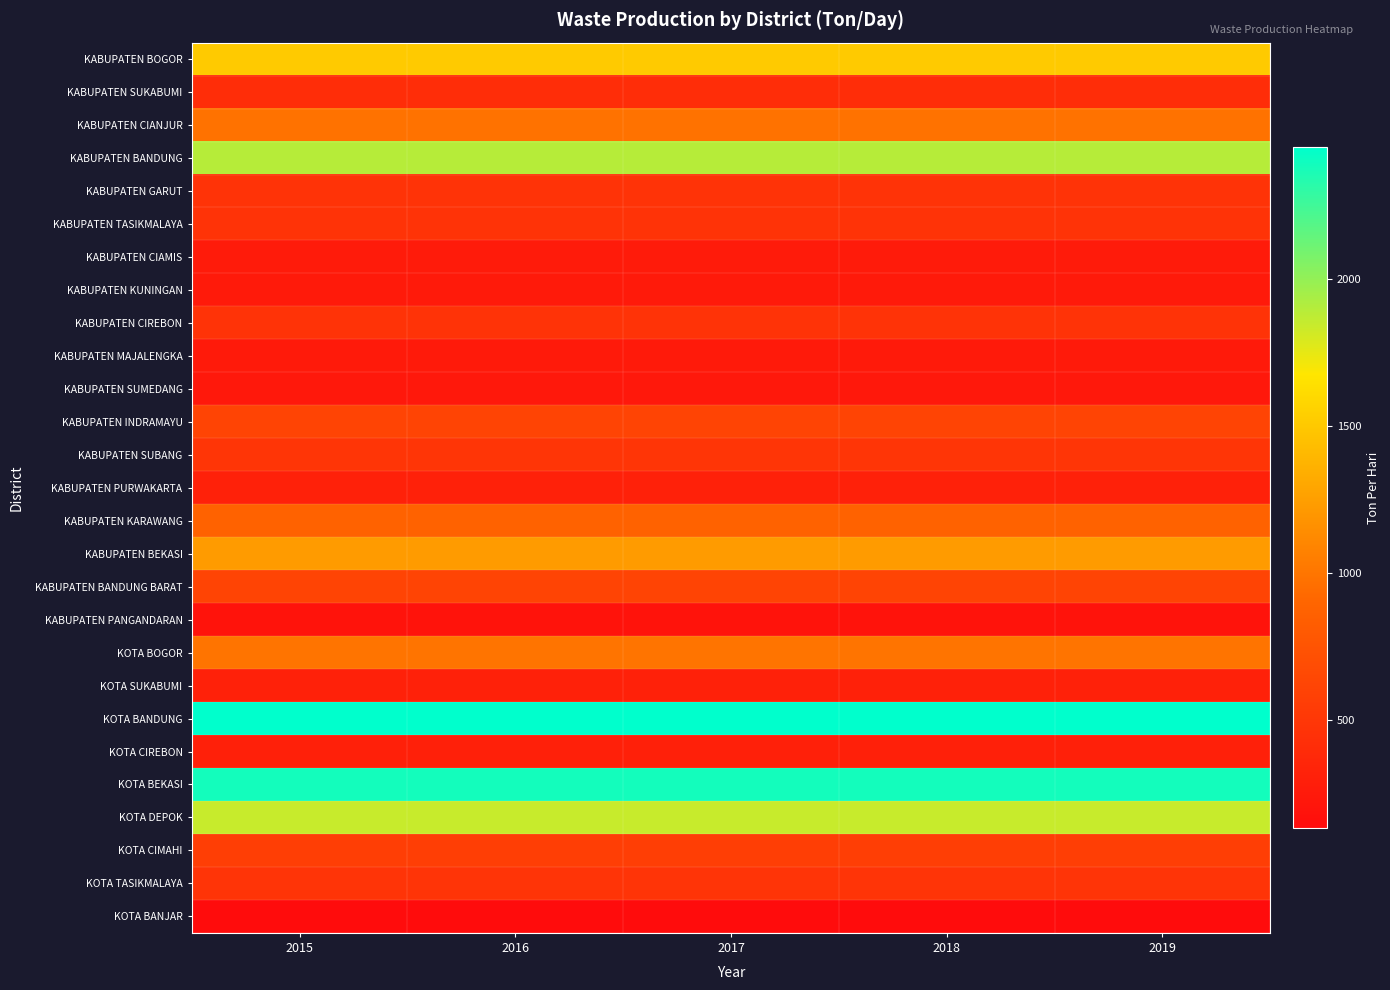

Reading left to right, what are all the values shown in this chart?

KABUPATEN BOGOR: 2015=1511.2	2016=1511.2	2017=1511.2	2018=1511.2	2019=1511.2
KABUPATEN SUKABUMI: 2015=419.0	2016=419.0	2017=419.0	2018=419.0	2019=419.0
KABUPATEN CIANJUR: 2015=981.4	2016=981.4	2017=981.4	2018=981.4	2019=981.4
KABUPATEN BANDUNG: 2015=1895.9	2016=1895.9	2017=1895.9	2018=1895.9	2019=1895.9
KABUPATEN GARUT: 2015=464.7	2016=464.7	2017=464.7	2018=464.7	2019=464.7
KABUPATEN TASIKMALAYA: 2015=464.5	2016=464.5	2017=464.5	2018=464.5	2019=464.5
KABUPATEN CIAMIS: 2015=260.9	2016=260.9	2017=260.9	2018=260.9	2019=260.9
KABUPATEN KUNINGAN: 2015=251.7	2016=251.7	2017=251.7	2018=251.7	2019=251.7
KABUPATEN CIREBON: 2015=465.8	2016=465.8	2017=465.8	2018=465.8	2019=465.8
KABUPATEN MAJALENGKA: 2015=254.6	2016=254.6	2017=254.6	2018=254.6	2019=254.6
KABUPATEN SUMEDANG: 2015=238.0	2016=238.0	2017=238.0	2018=238.0	2019=238.0
KABUPATEN INDRAMAYU: 2015=613.2	2016=613.2	2017=613.2	2018=613.2	2019=613.2
KABUPATEN SUBANG: 2015=487.3	2016=487.3	2017=487.3	2018=487.3	2019=487.3
KABUPATEN PURWAKARTA: 2015=309.0	2016=309.0	2017=309.0	2018=309.0	2019=309.0
KABUPATEN KARAWANG: 2015=869.9	2016=869.9	2017=869.9	2018=869.9	2019=869.9
KABUPATEN BEKASI: 2015=1228.6	2016=1228.6	2017=1228.6	2018=1228.6	2019=1228.6
KABUPATEN BANDUNG BARAT: 2015=616.1	2016=616.1	2017=616.1	2018=616.1	2019=616.1
KABUPATEN PANGANDARAN: 2015=185.8	2016=185.8	2017=185.8	2018=185.8	2019=185.8
KOTA BOGOR: 2015=991.9	2016=991.9	2017=991.9	2018=991.9	2019=991.9
KOTA SUKABUMI: 2015=309.9	2016=309.9	2017=309.9	2018=309.9	2019=309.9
KOTA BANDUNG: 2015=2448.6	2016=2448.6	2017=2448.6	2018=2448.6	2019=2448.6
KOTA CIREBON: 2015=304.1	2016=304.1	2017=304.1	2018=304.1	2019=304.1
KOTA BEKASI: 2015=2387.1	2016=2387.1	2017=2387.1	2018=2387.1	2019=2387.1
KOTA DEPOK: 2015=1844.3	2016=1844.3	2017=1844.3	2018=1844.3	2019=1844.3
KOTA CIMAHI: 2015=563.2	2016=563.2	2017=563.2	2018=563.2	2019=563.2
KOTA TASIKMALAYA: 2015=472.4	2016=472.4	2017=472.4	2018=472.4	2019=472.4
KOTA BANJAR: 2015=130.2	2016=130.2	2017=130.2	2018=130.2	2019=130.2